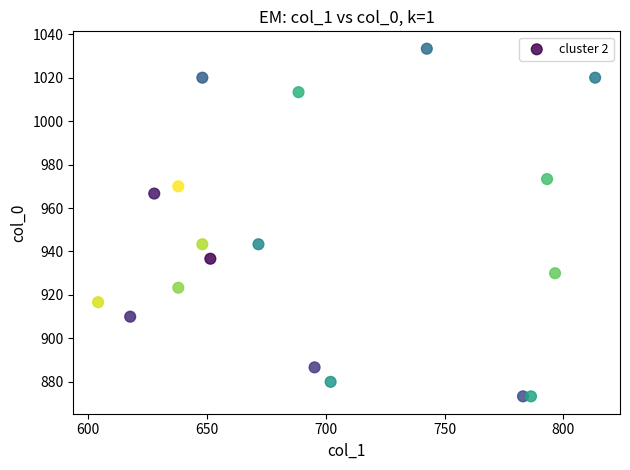

What is the range of X values (max minus min)?

209.2